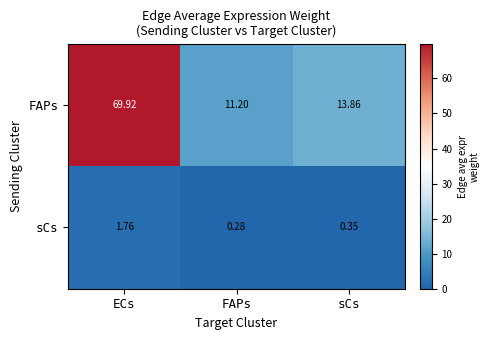

How many categories are shown in the chart?

3